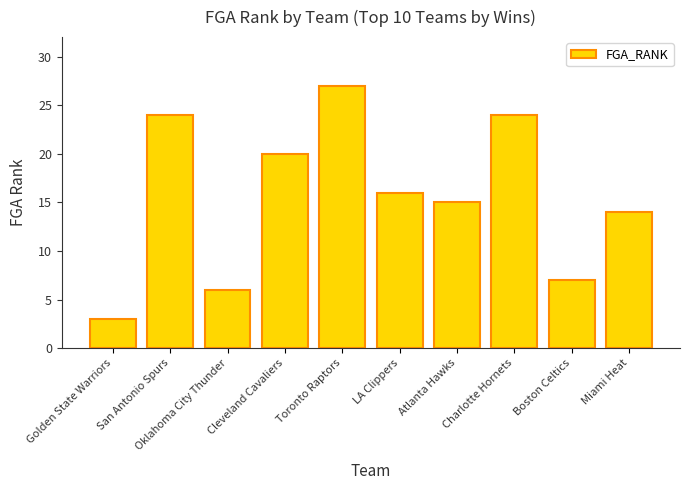

What is the change in value from Golden State Warriors to Miami Heat?

+11